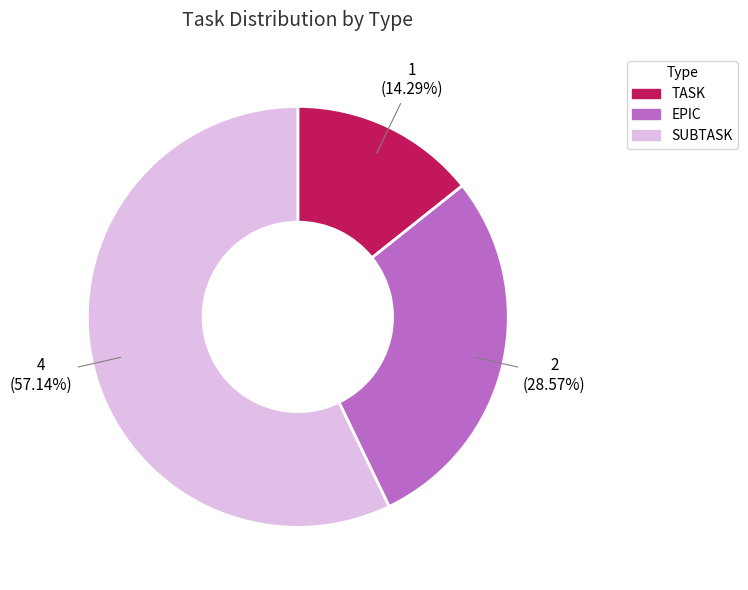

To the nearest percent, what is the average slice percentage?

33%